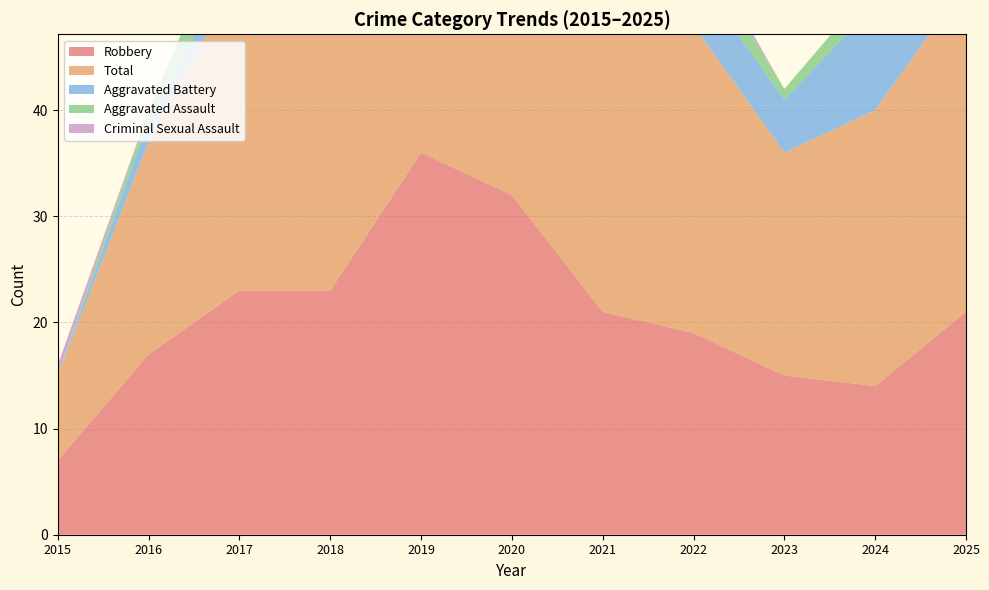

Reading left to right, list all the values displayed in this chart.

Robbery: 2015=7	2016=17	2017=23	2018=23	2019=36	2020=32	2021=21	2022=19	2023=15	2024=14	2025=21
Total: 2015=8	2016=20	2017=30	2018=32	2019=41	2020=39	2021=29	2022=29	2023=21	2024=26	2025=31
Aggravated Battery: 2015=0	2016=2	2017=2	2018=2	2019=3	2020=4	2021=7	2022=5	2023=5	2024=10	2025=6
Aggravated Assault: 2015=0	2016=1	2017=5	2018=6	2019=1	2020=3	2021=1	2022=3	2023=1	2024=2	2025=4
Criminal Sexual Assault: 2015=1	2016=0	2017=0	2018=1	2019=1	2020=0	2021=0	2022=1	2023=0	2024=0	2025=0